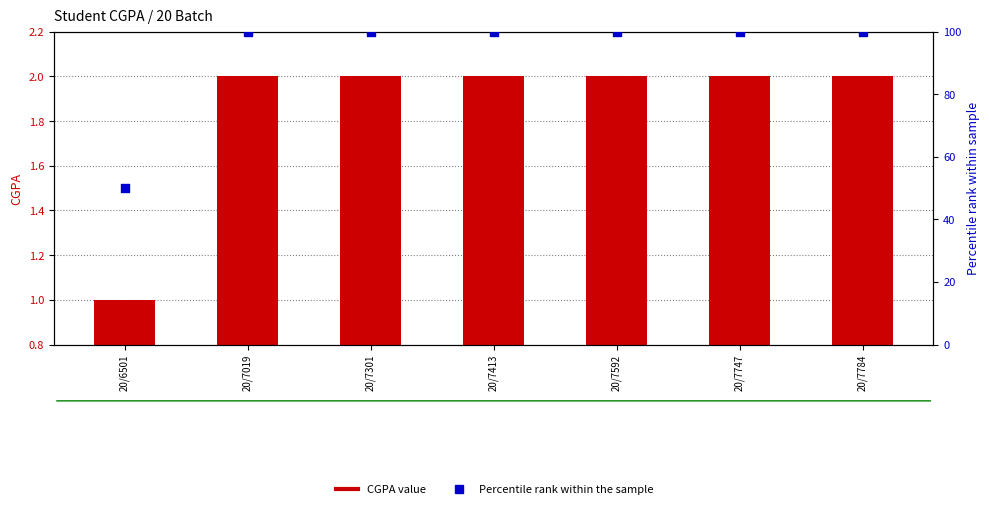

What is the total value across all series at 20/7592?

102